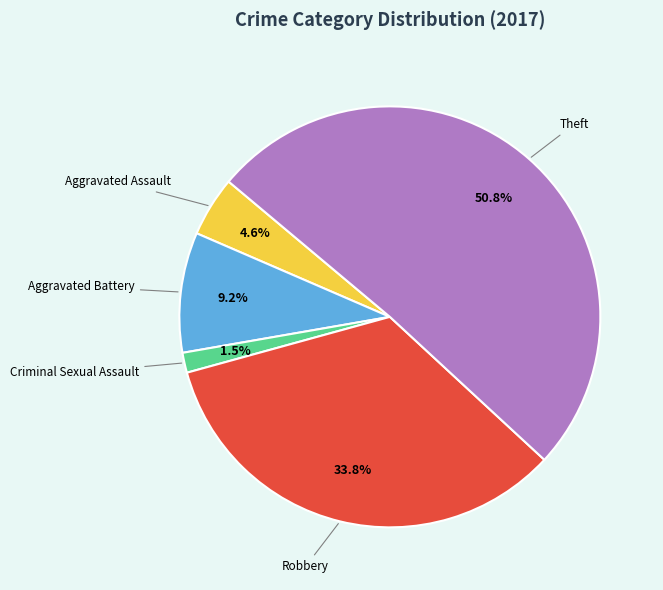

Is there any slice that represents more than half of the pie?

Yes